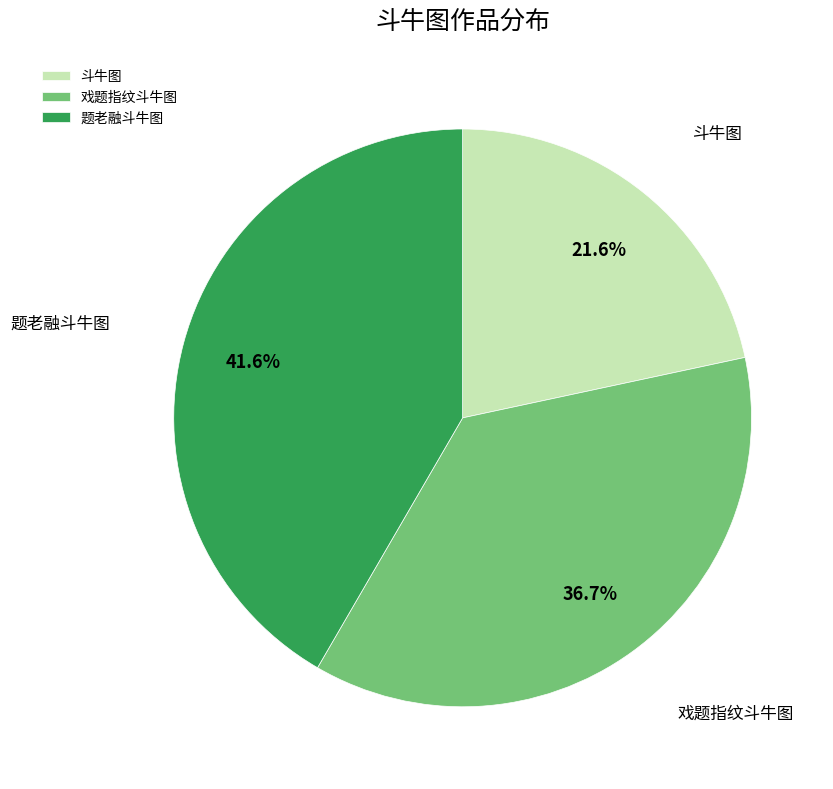

Rank the categories by value from lowest to highest.

斗牛图, 戏题指纹斗牛图, 题老融斗牛图